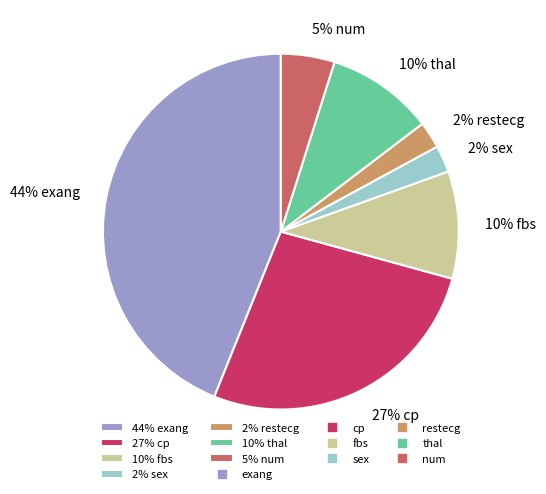

To the nearest percent, what is the difference between the 10% fbs and 44% exang slice percentages?

34%